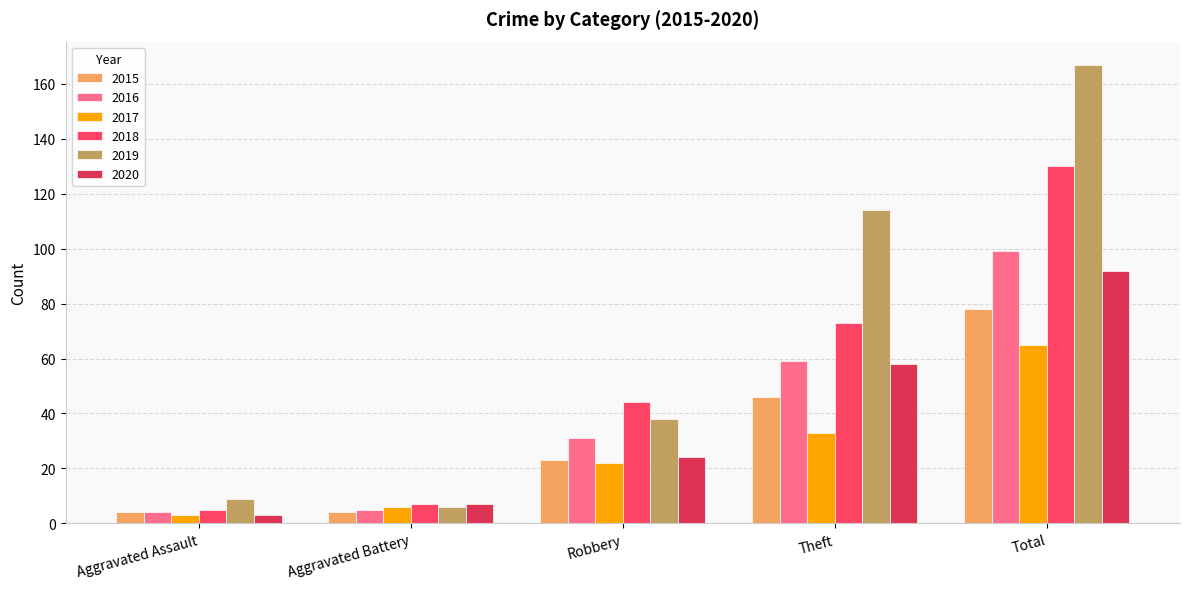

List the labels in order of 2019 value, largest first.

Total, Theft, Robbery, Aggravated Assault, Aggravated Battery